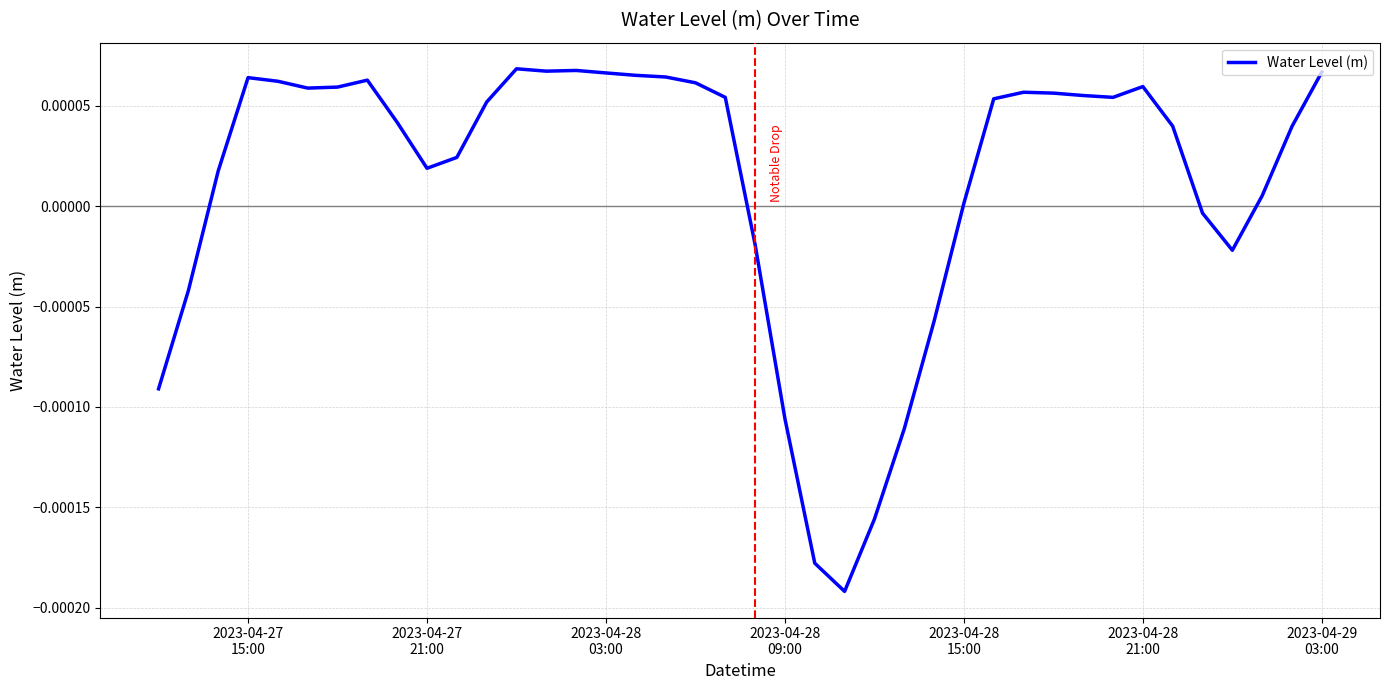

Does the chart display data point markers on the line(s)?

No